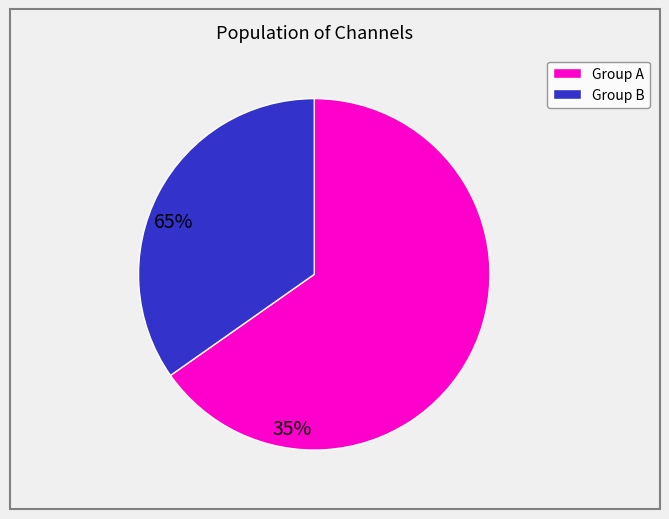

Is there any slice that represents more than half of the pie?

Yes